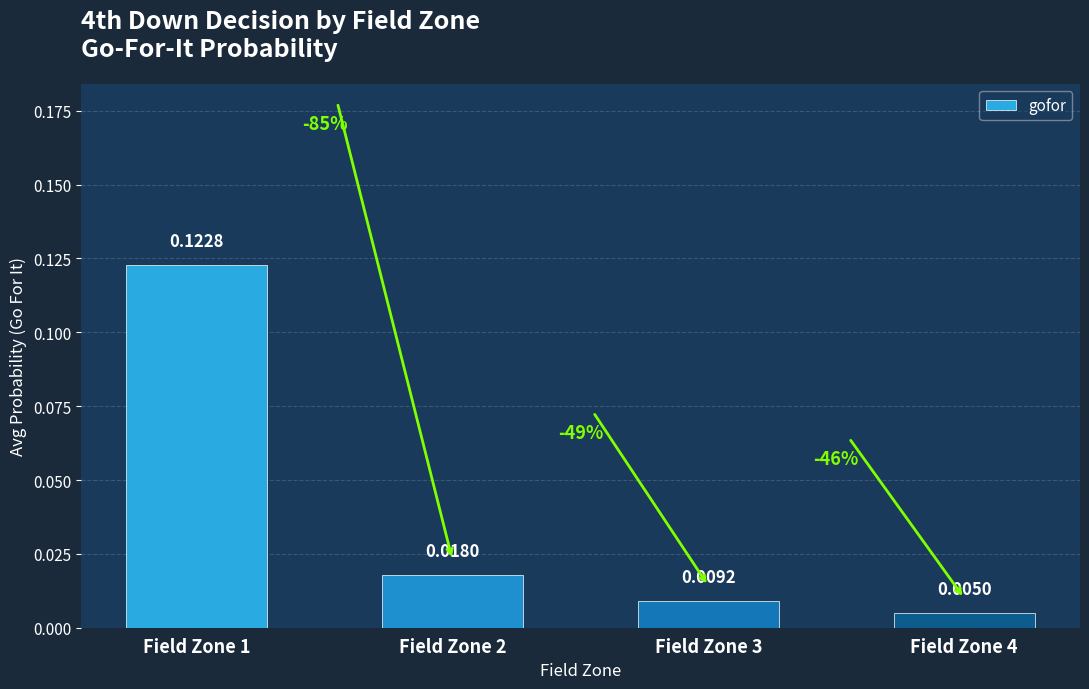

Is it true that the value at Field Zone 1 is 0.2?

False